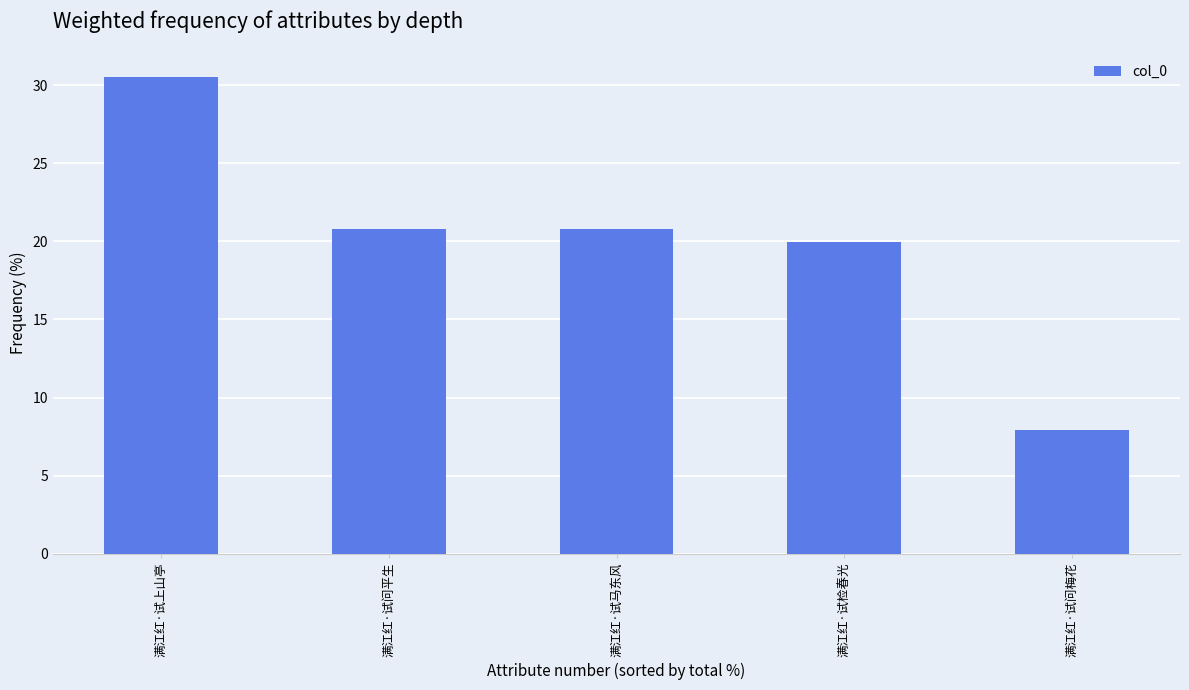

What is the change in value from 满江红·试问平生 to 满江红·试检春光?

-0.8